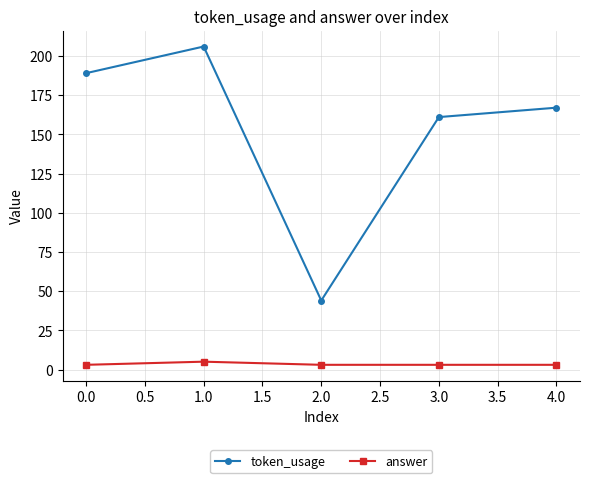

True or false: token_usage and answer intersect in this chart.

False